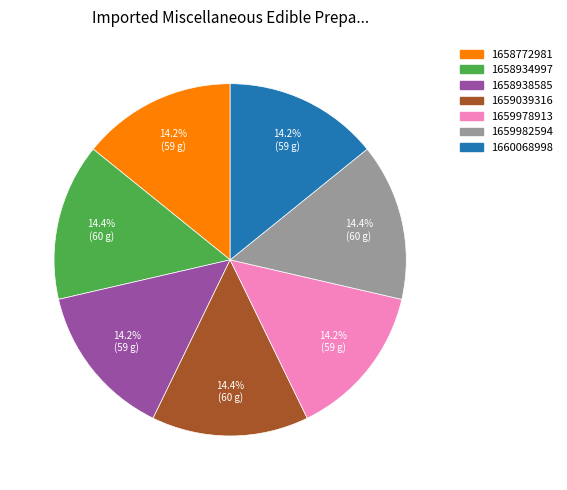

Does any single category account for the majority?

No